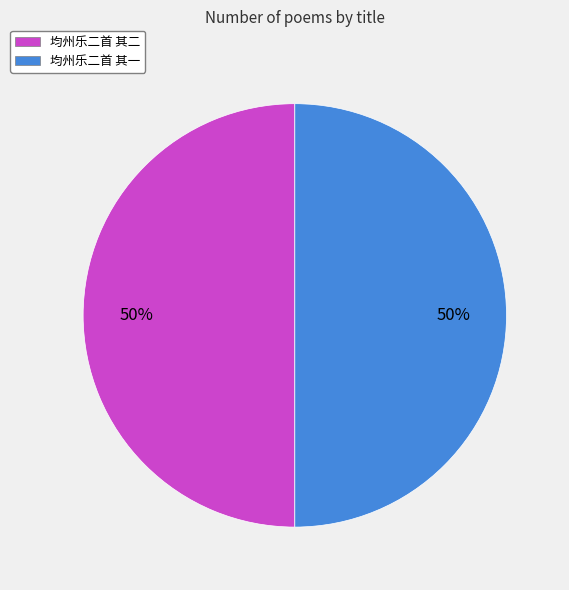

The 均州乐二首 其一 slice represents 57% of the pie. True or false?

False